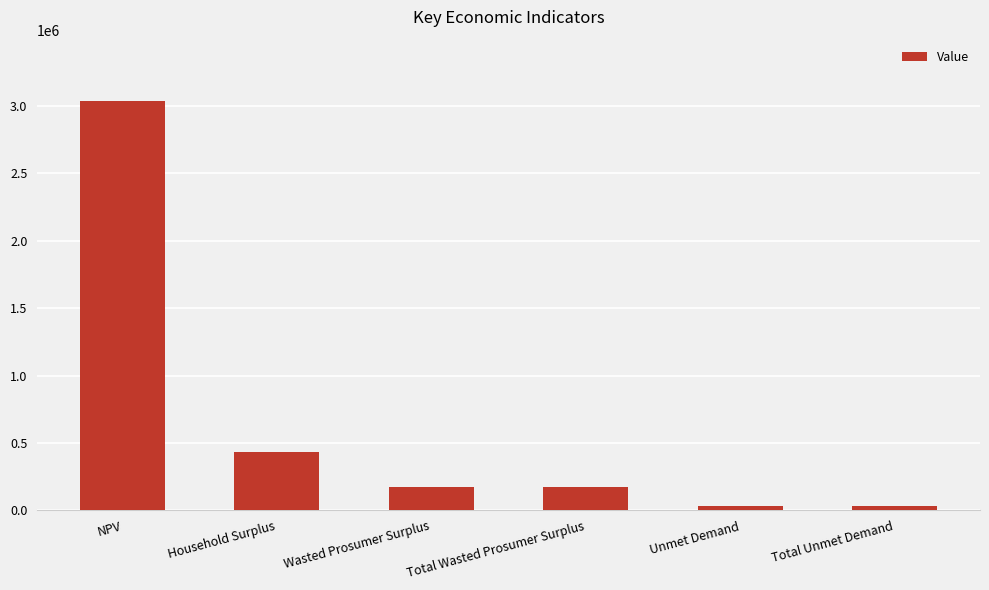

Are the bars grouped side by side (vs. stacked)?

No